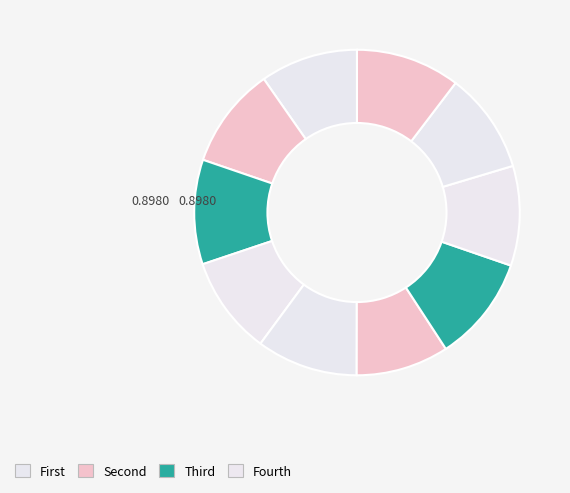

Is there a majority slice in this chart?

No